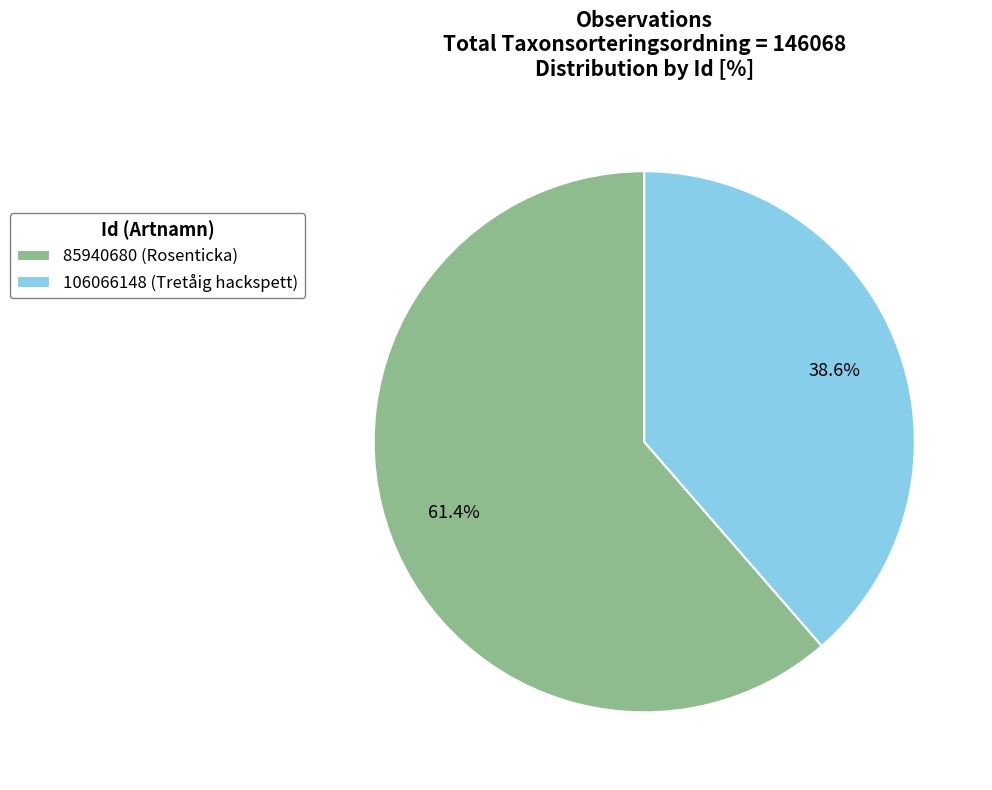

To the nearest percent, what percentage of the pie is 106066148 (Tretåig hackspett)?

39%